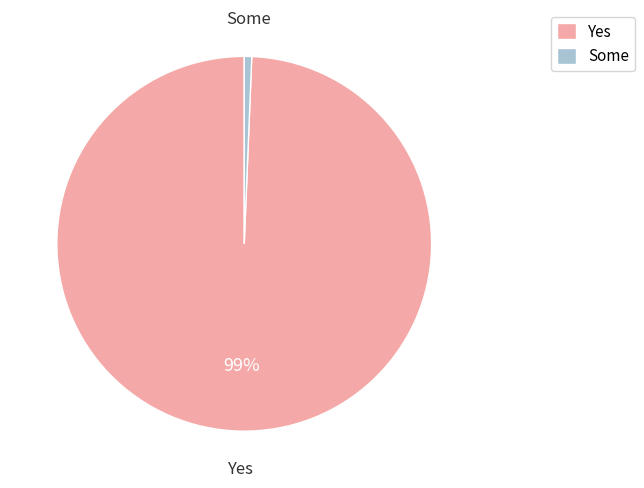

Combined, do Some and Yes account for over 50%?

Yes